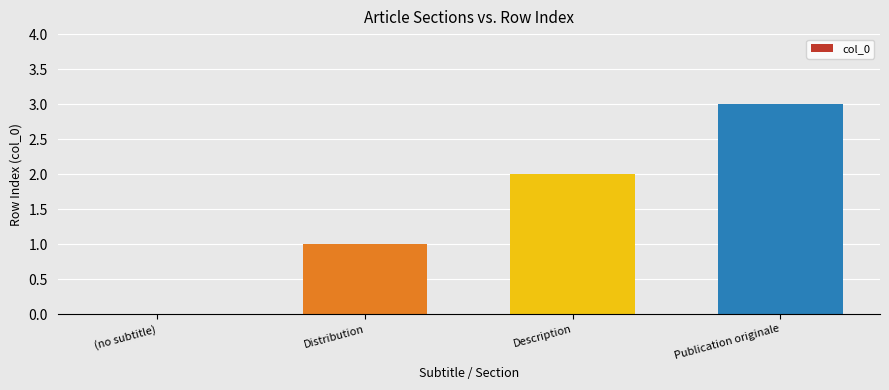

Are the bars grouped side by side (vs. stacked)?

No